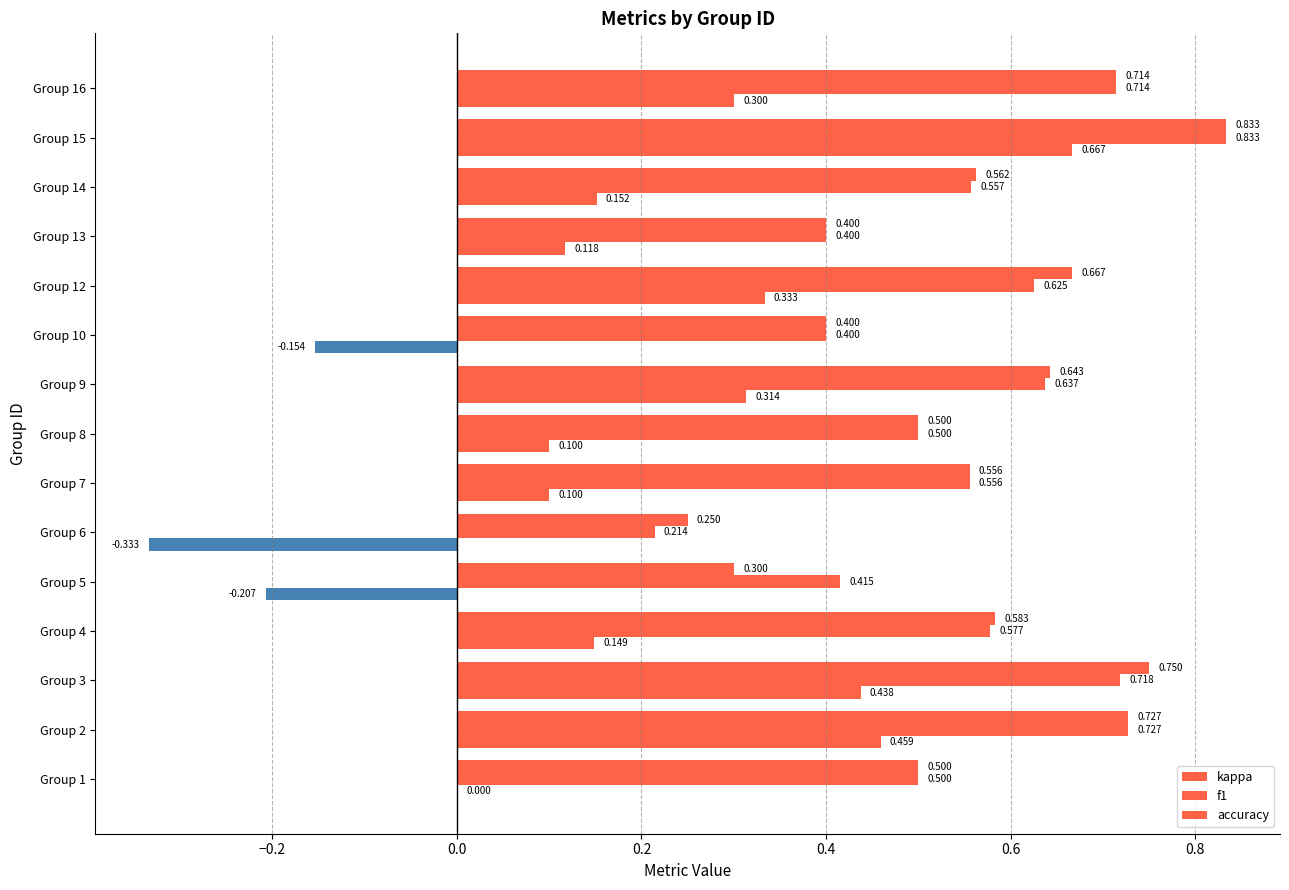

How many series are shown in this chart?

3